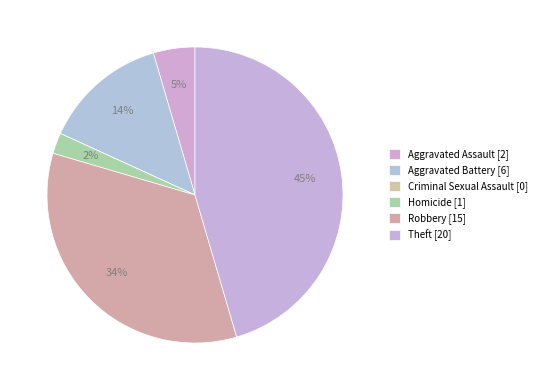

Does any single category account for the majority?

No